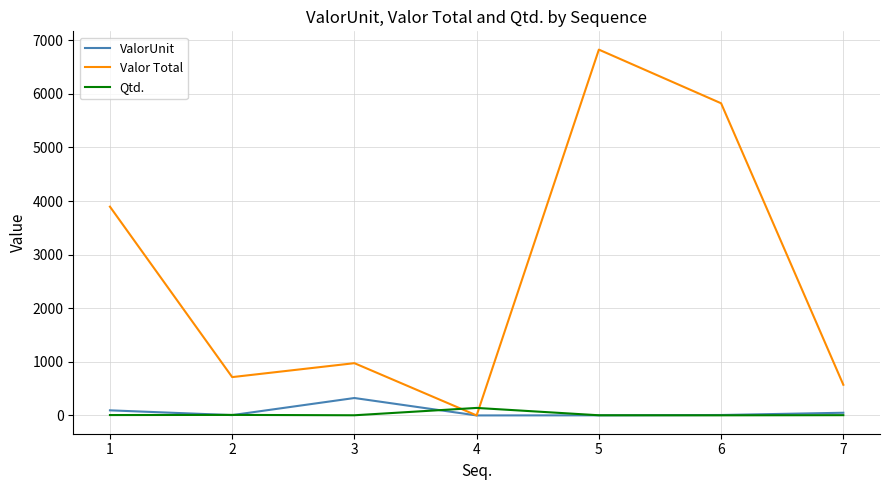

At which category does ValorUnit reach its first local peak?

3